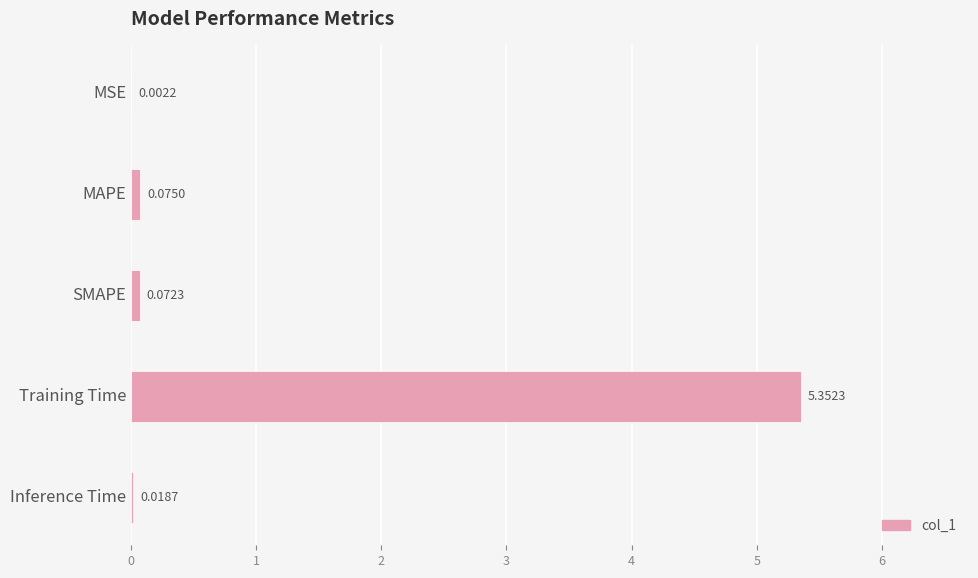

Which label corresponds to the largest value in the chart?

Training Time